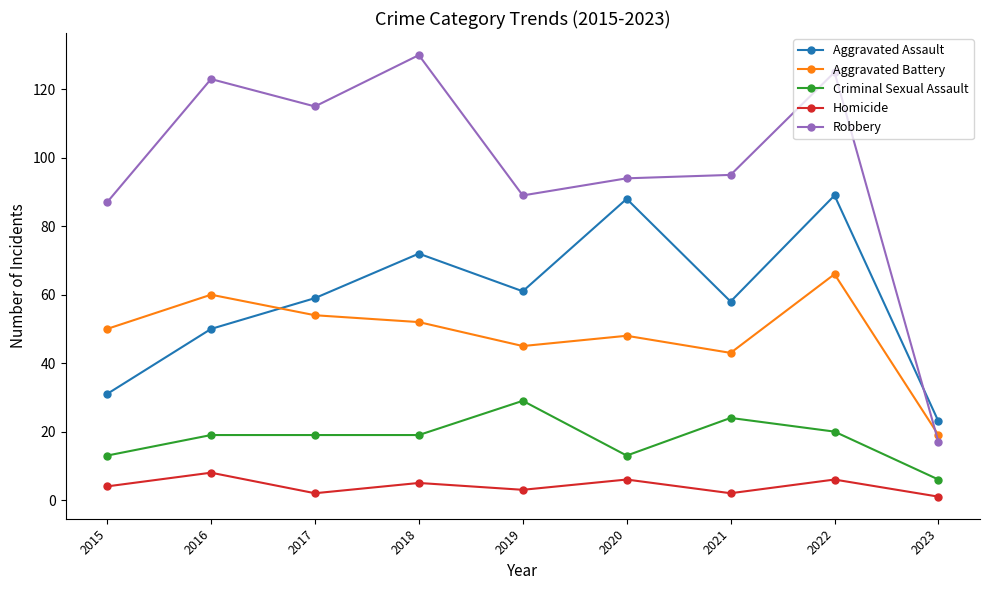

What is the difference between the Robbery values at 2015 and 2023?

70